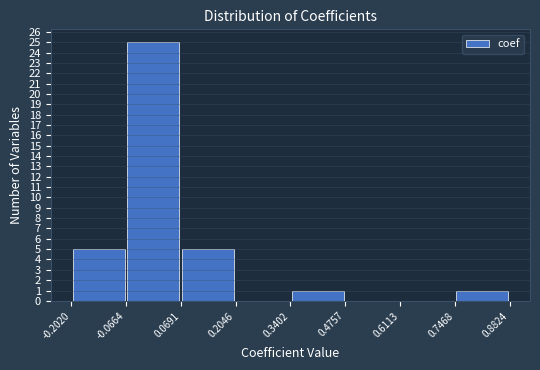

Reading left to right, transcribe this chart: for each bar, give the range it covers on the x-axis and its height. The values are not printed on the chart, so give them approximately, as read against the axis.

-0.2020 to -0.0664: 5
-0.0664 to 0.0691: 25
0.0691 to 0.2046: 5
0.2046 to 0.3402: 0
0.3402 to 0.4757: 1
0.4757 to 0.6113: 0
0.6113 to 0.7468: 0
0.7468 to 0.8824: 1